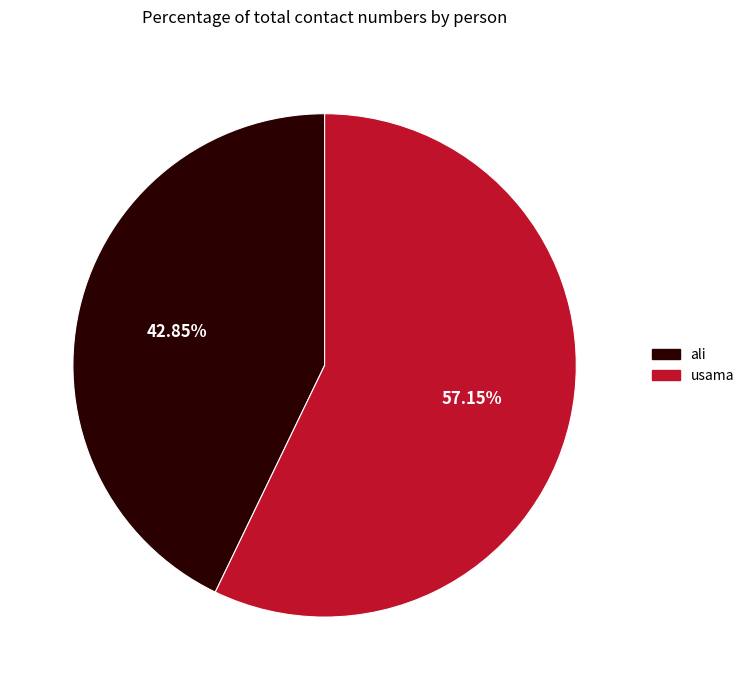

Which category has the smallest portion of the pie?

ali